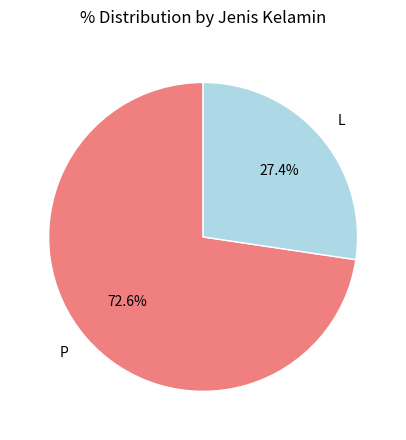

The P slice represents 81% of the pie. True or false?

False